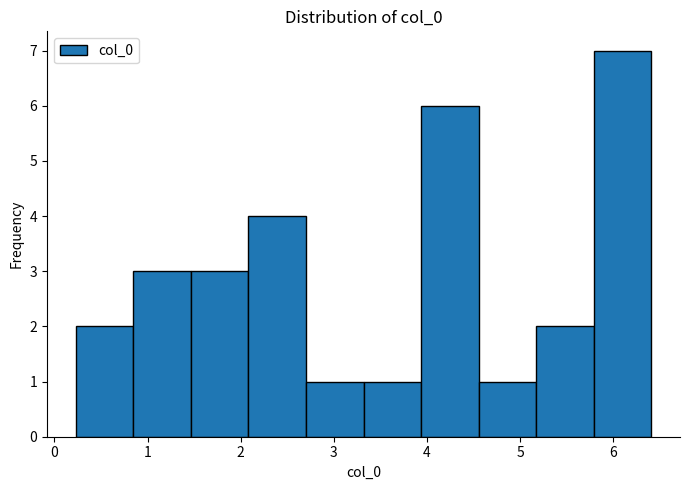

Which range on the x-axis has the tallest bar?

5.8 to 6.4